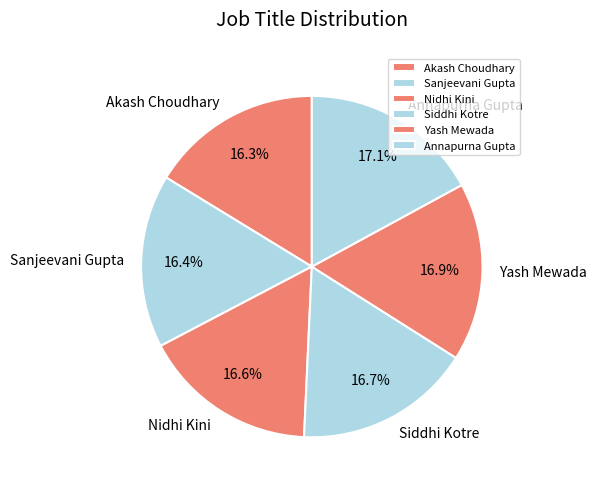

Approximately how many times larger is the value at Annapurna Gupta compared to Yash Mewada?

1.0